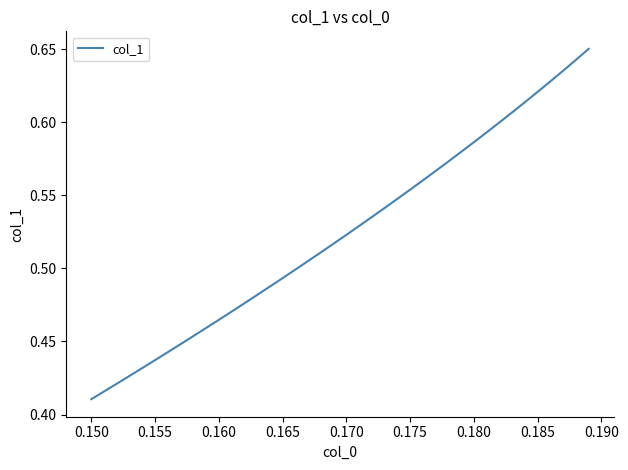

At which label is the value closest to 0?

0.150